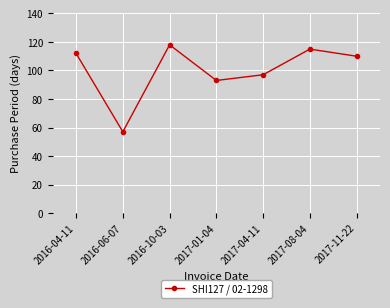

What is the smallest value displayed?

57